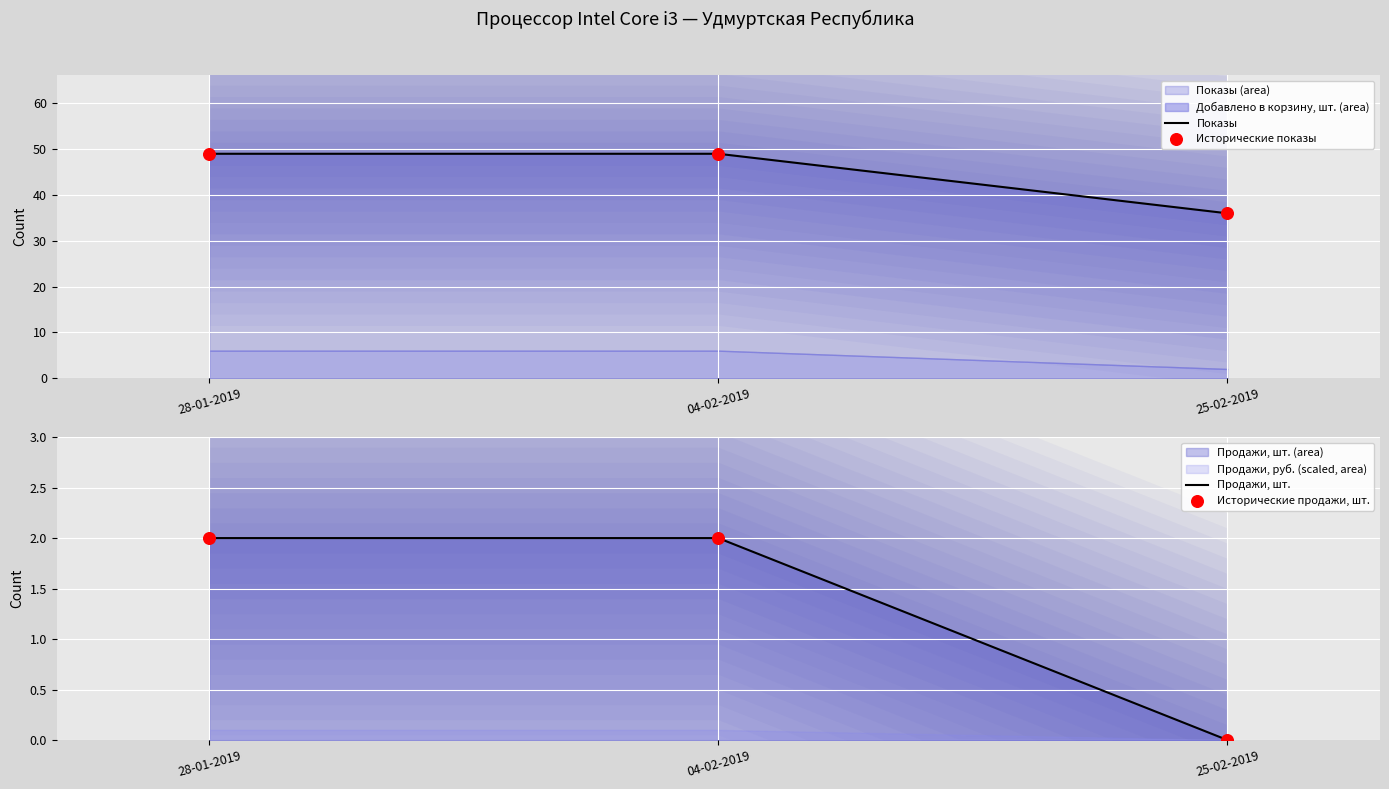

What is the total value across all series at 04-02-2019?

102